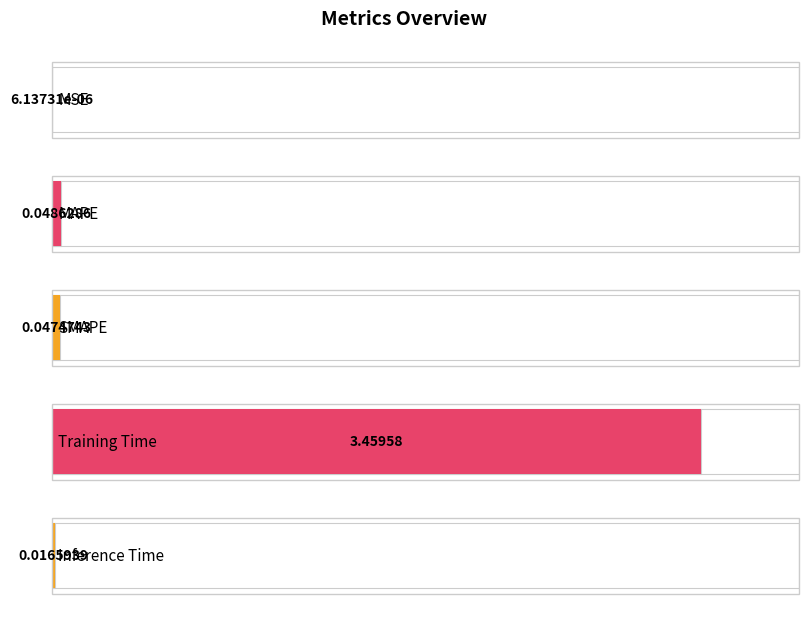

Rank the categories by value from lowest to highest.

MSE, Inference Time, SMAPE, MAPE, Training Time